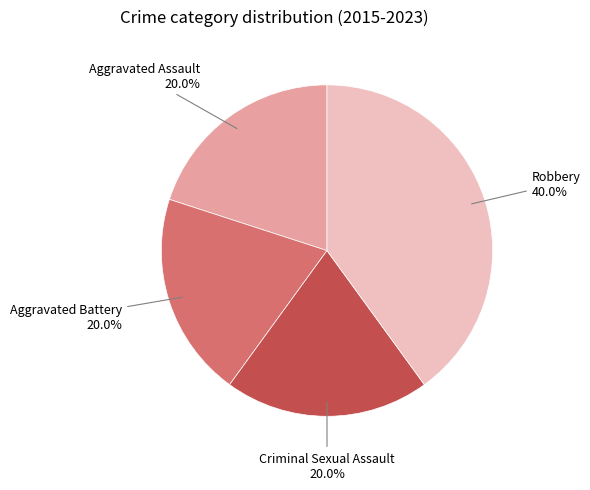

What is the ratio of the value at Criminal Sexual Assault to the value at Aggravated Battery?

1.0